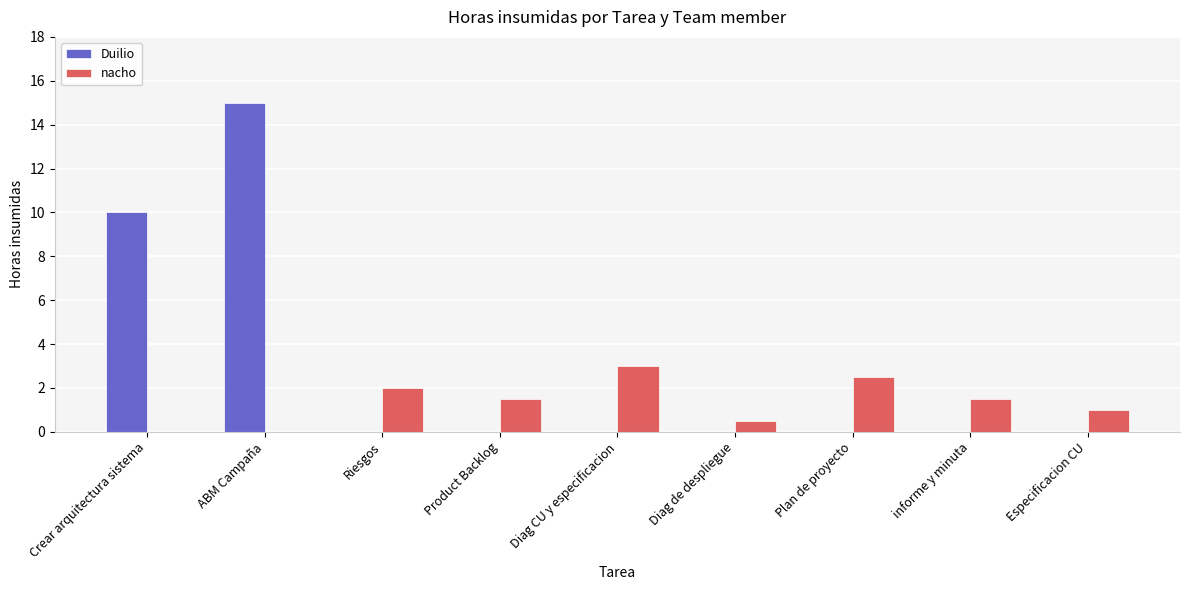

Reading right to left, transcribe all the data shown in this chart.

Duilio: 0.0	0.0	0.0	0.0	0.0	0.0	0.0	15.0	10.0
nacho: 1.0	1.5	2.5	0.5	3.0	1.5	2.0	0.0	0.0